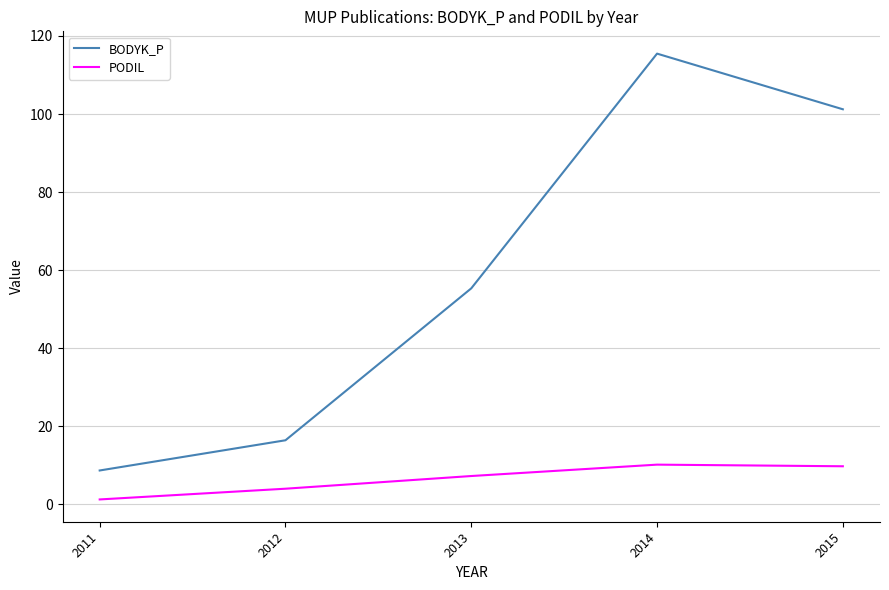

Which series has the largest range (max minus min)?

BODYK_P